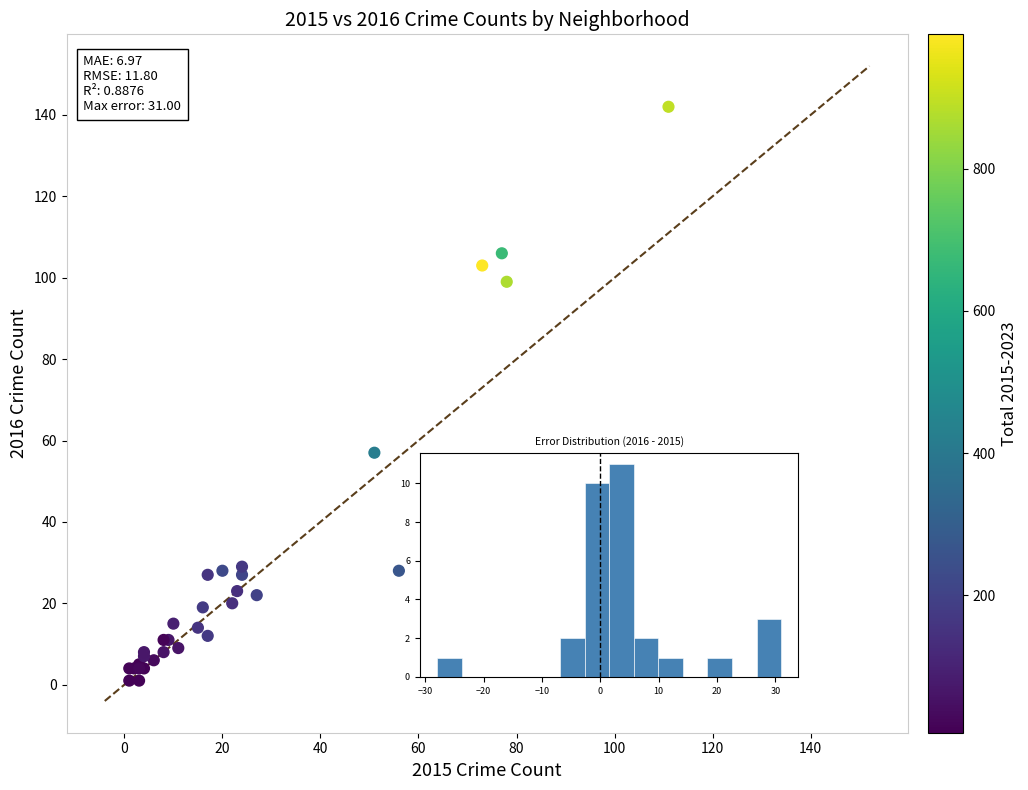

What Y value in the scatter plot is closest to 71?

57